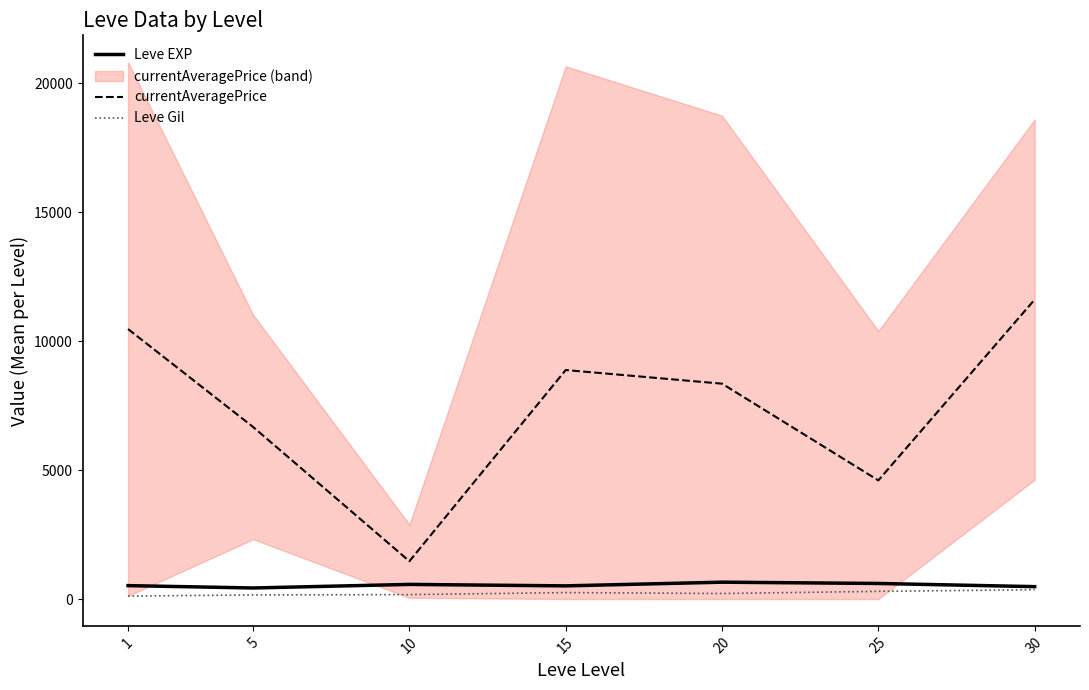

Is the value of currentAveragePrice at 30 greater than the value of Leve EXP at 5?

Yes